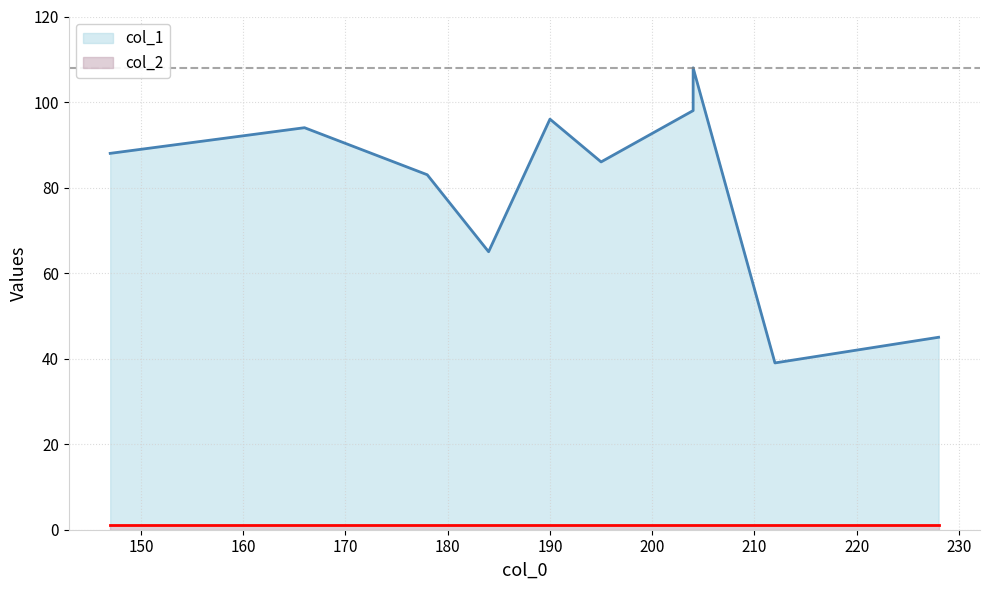

The value of col_2 at 230 is 1. True or false?

False